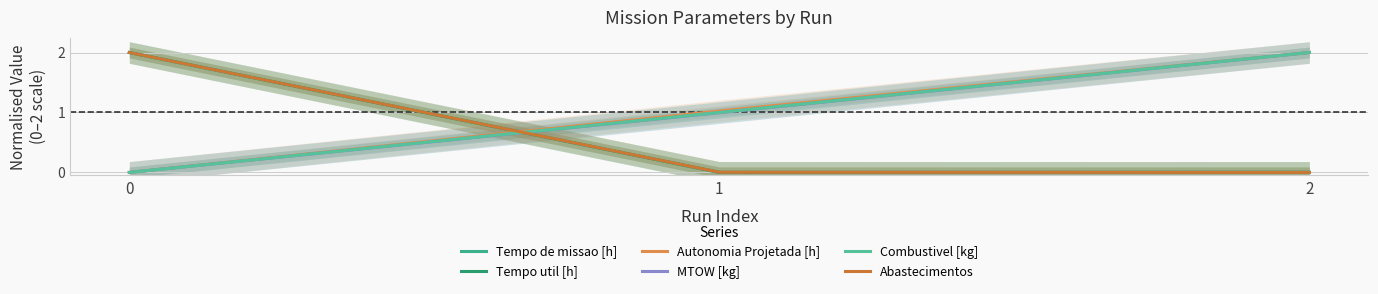

At how many categories does at least one series exceed 1?

3